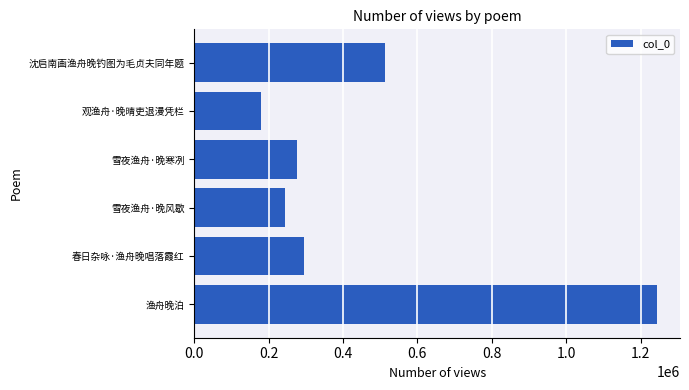

Reading bottom to top, transcribe all the data shown in this chart.

1243823	295373	243819	275468	180336	513082